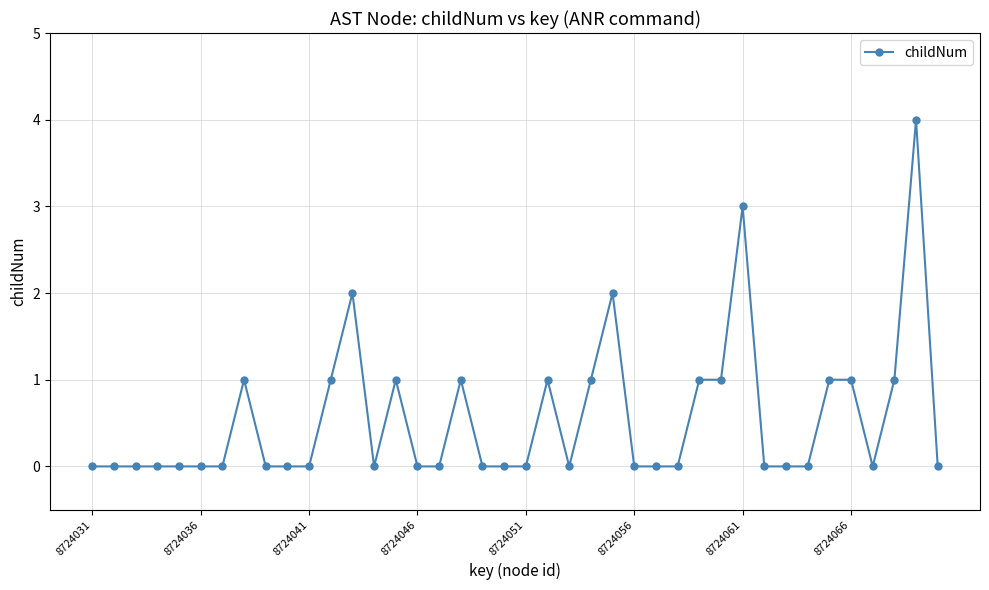

What is the value of the 12th point from the left?

1